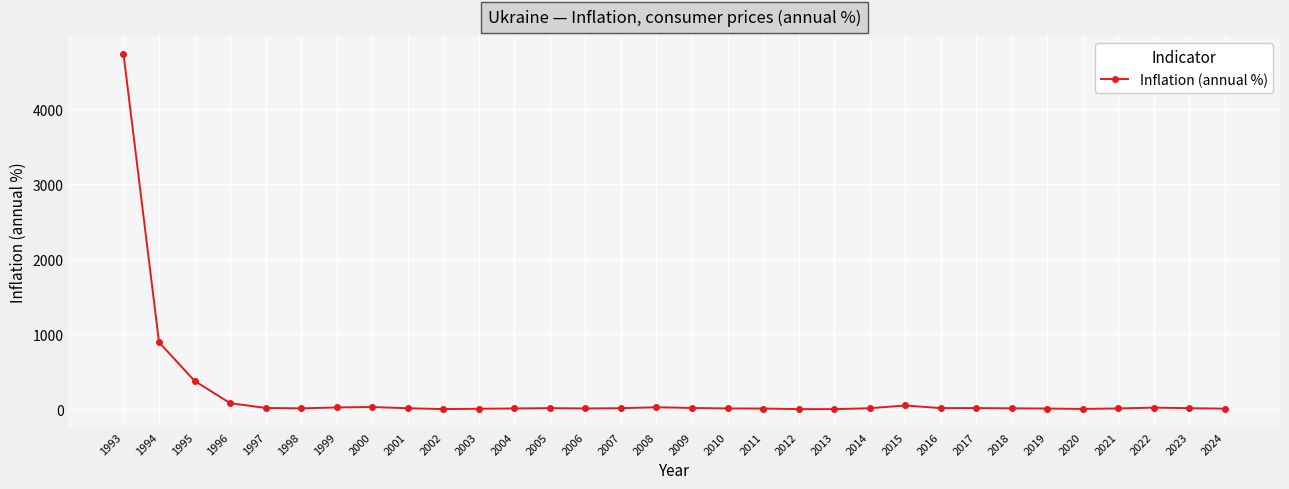

True or false: the data has more than 2 interior local peaks.

True